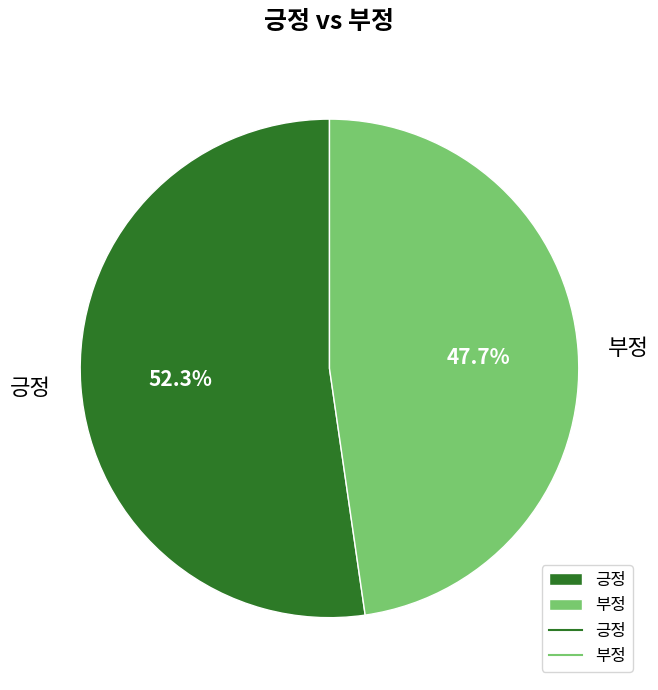

Between 부정 and 긍정, which is larger?

긍정